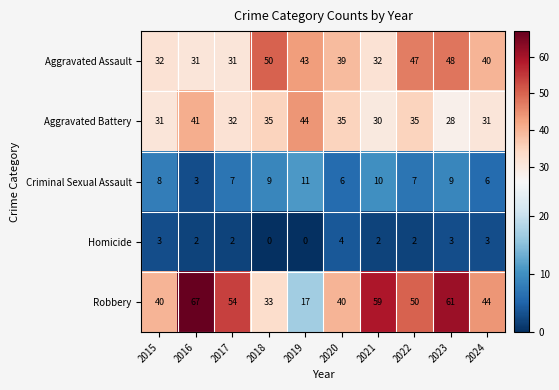

What is the difference between the maximum and second lowest values in the Homicide series?

4